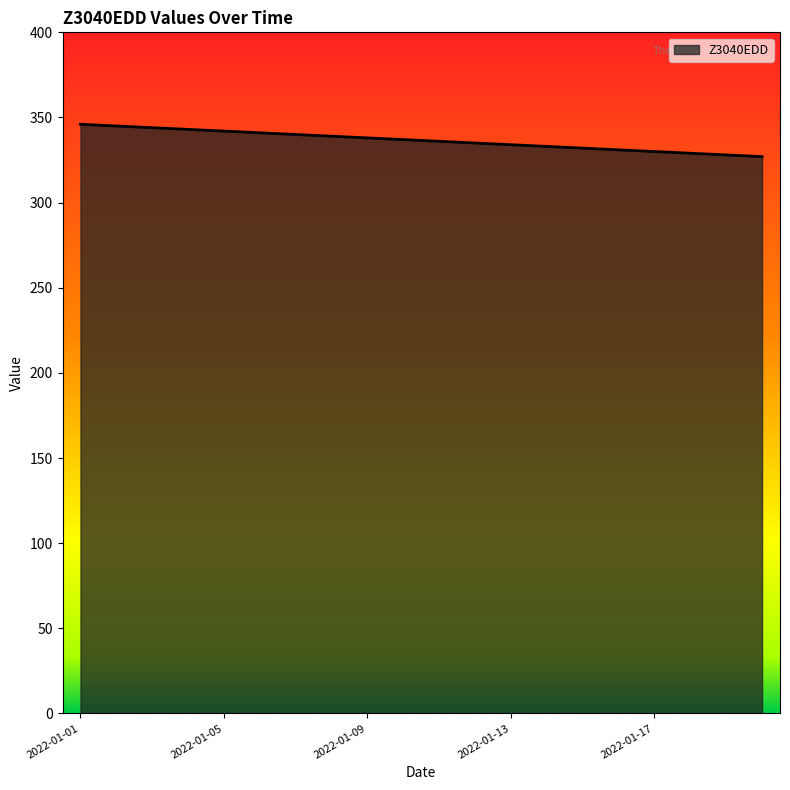

What is the difference between the maximum and minimum values?

19